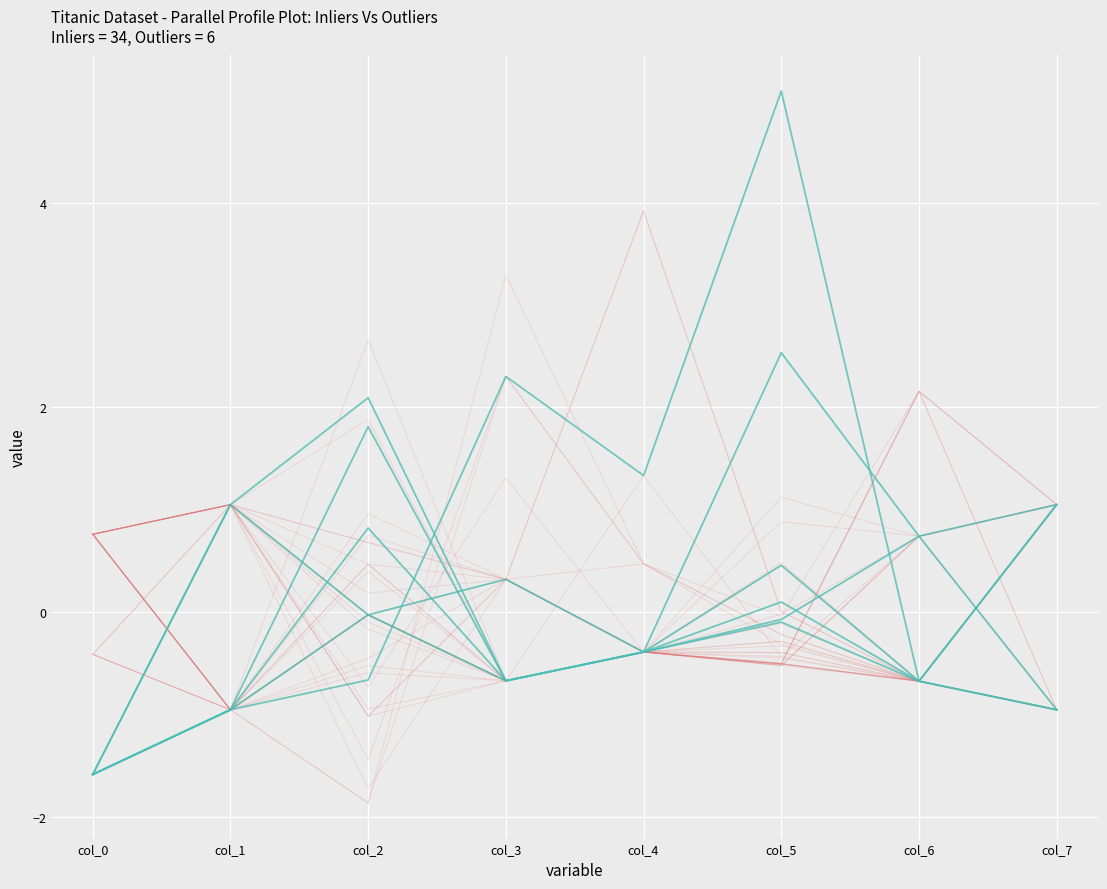

Which series ends up on top after the final intersection of yes and no?

no